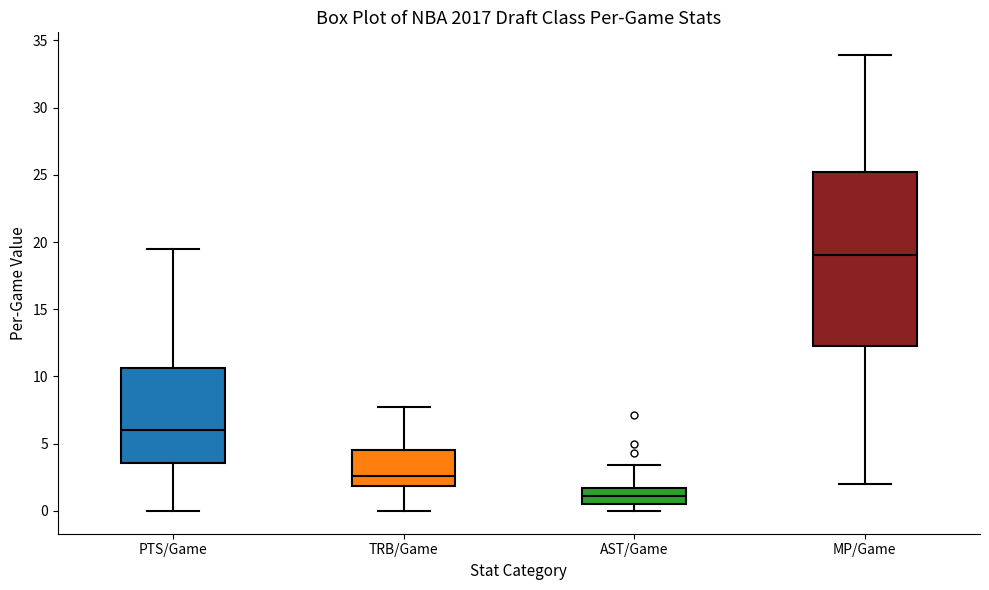

Where does the upper whisker of the box for MP/Game end on the y-axis? The values are not printed on the chart, so give them approximately, as read against the axis.

34.0